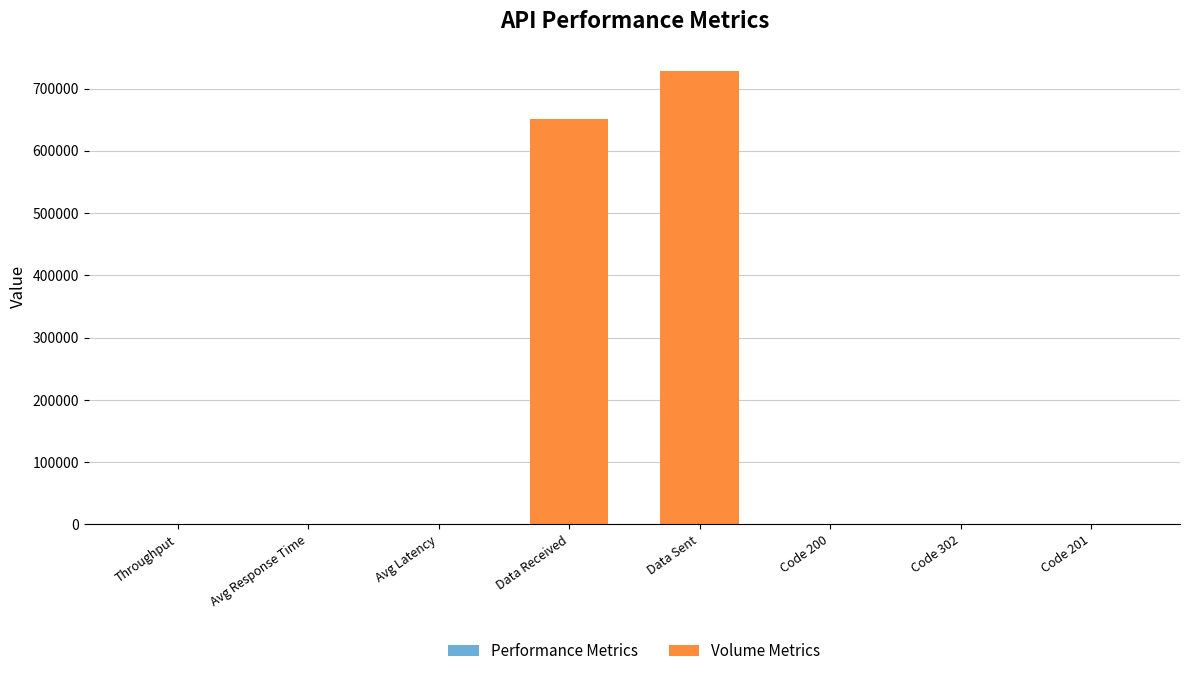

Reading right to left, what are all the values shown in this chart?

Performance Metrics: 0.0	0.0	0.0	0.0	0.0	656.5	656.6	48.9
Volume Metrics: 500.0	501.0	504.0	727626.0	650576.0	0.0	0.0	0.0